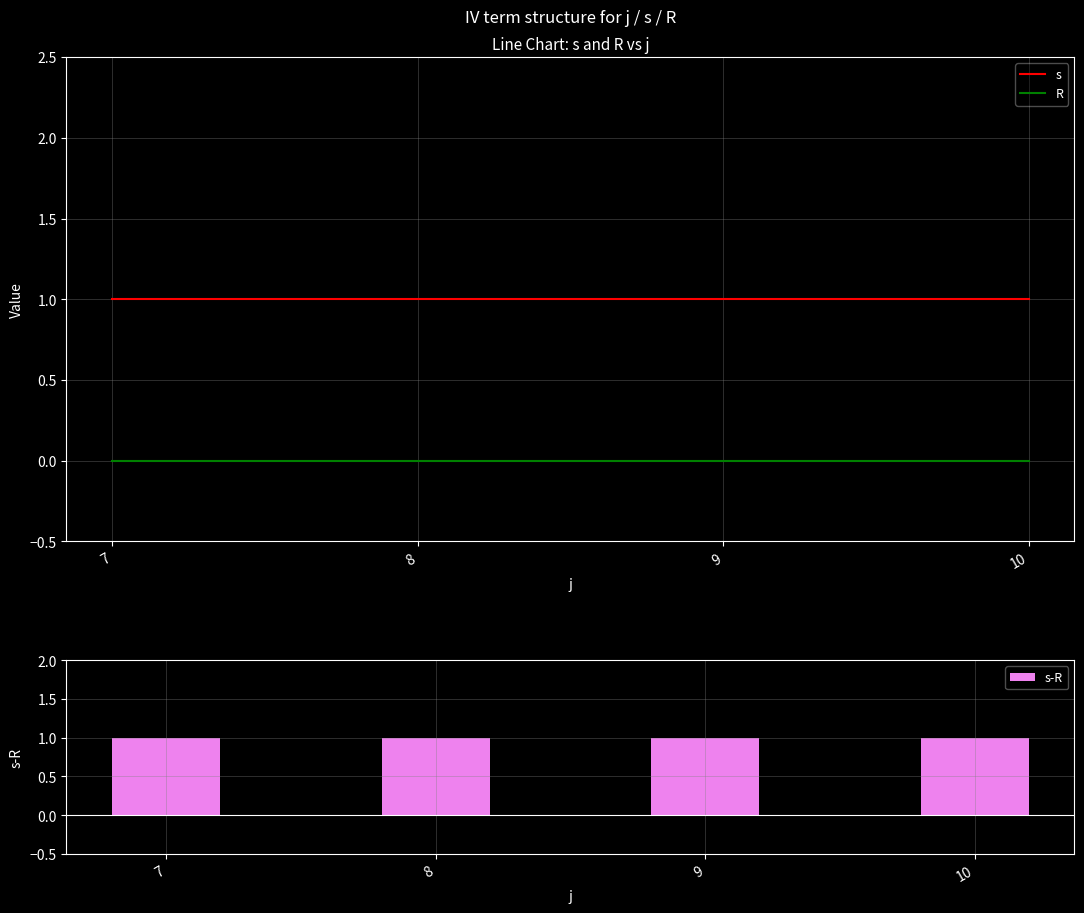

How many groups of bars are there?

4